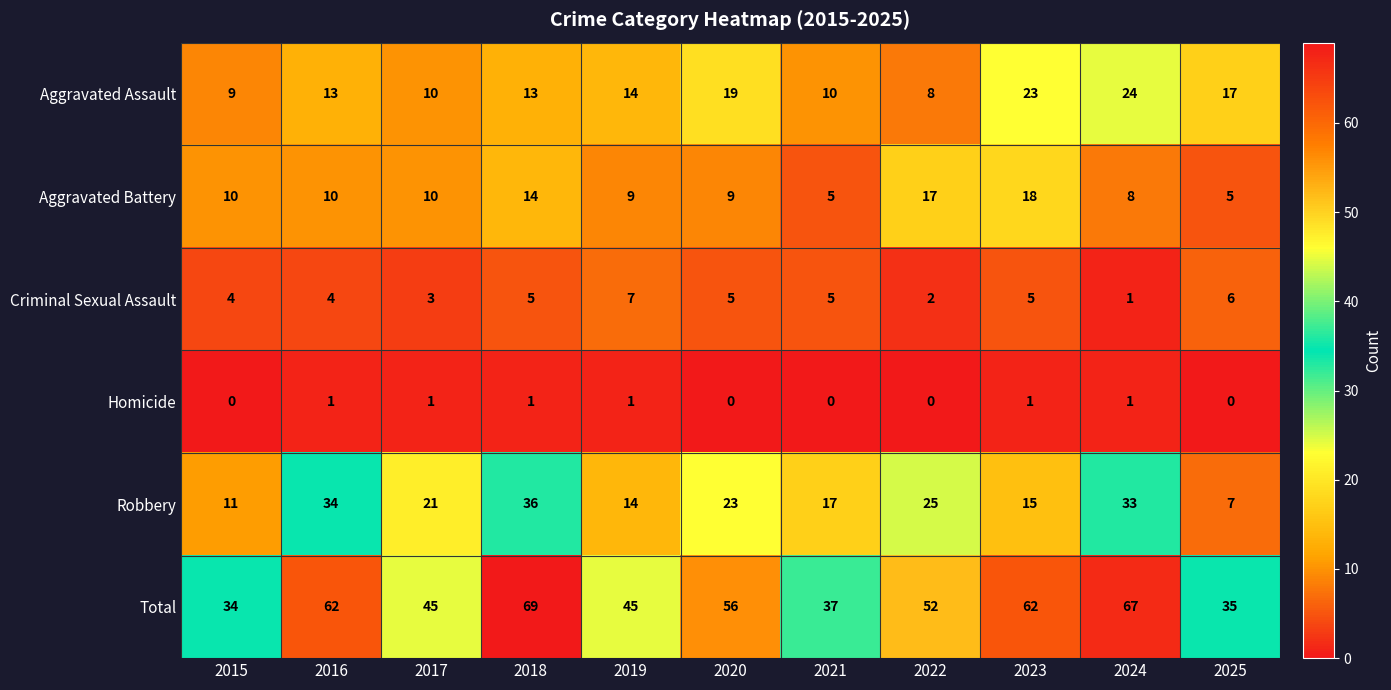

How many Criminal Sexual Assault values are between 3 and 5?

7